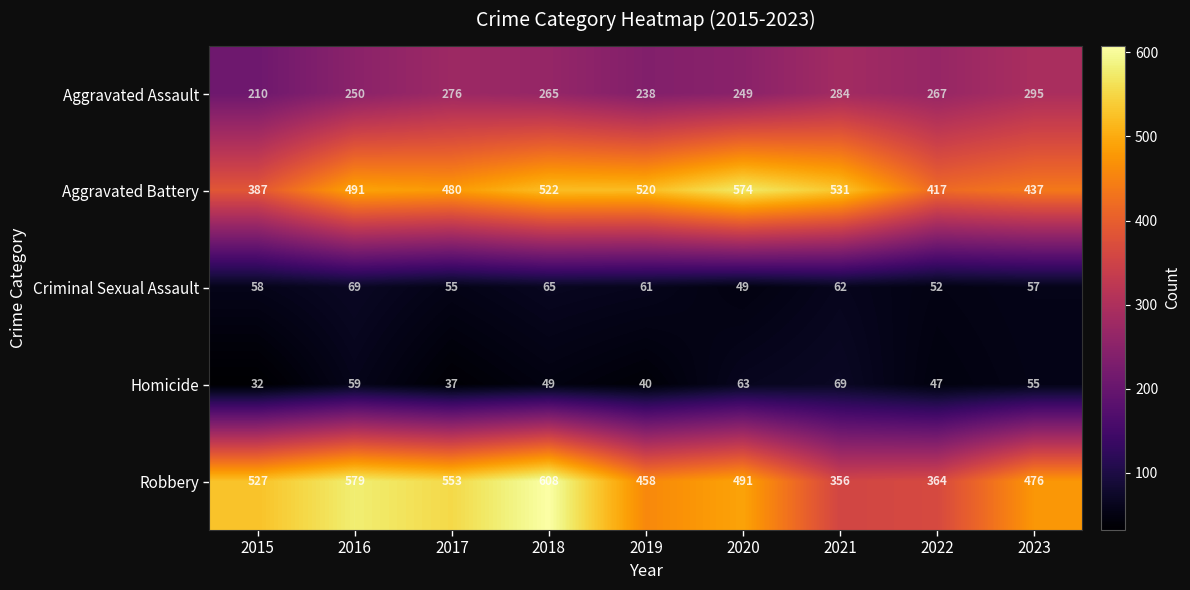

Which series has the widest spread of values?

Robbery